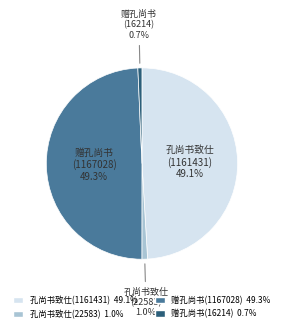

Does any single category account for the majority?

No